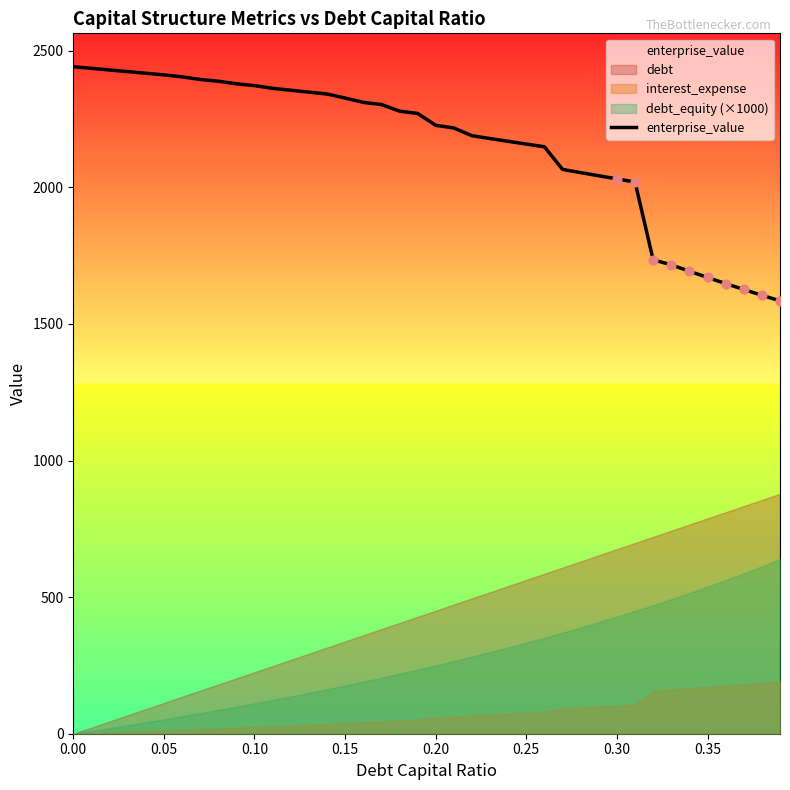

What is the lowest value of the enterprise_value series?

1584.7